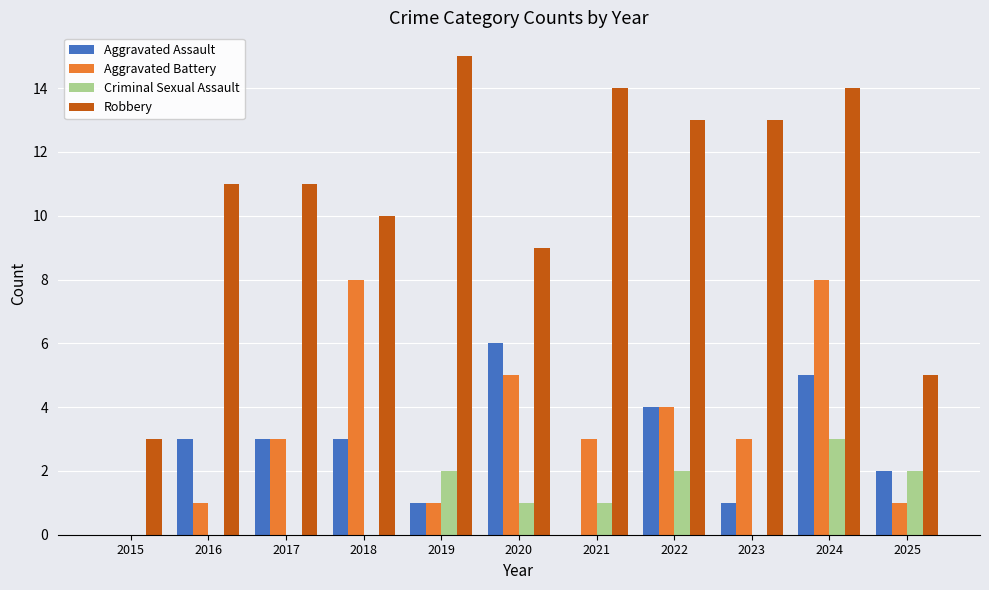

Are the bars horizontal?

No